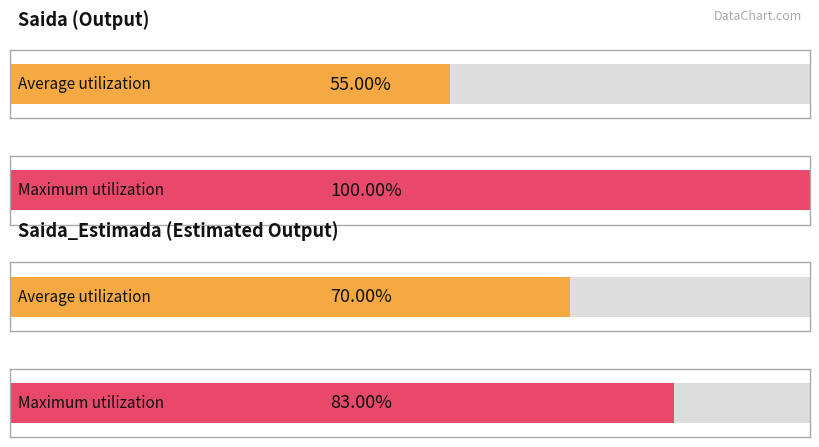

Rank the series at 2020-05-08 from highest to lowest value.

Saida_Estimada, Saida